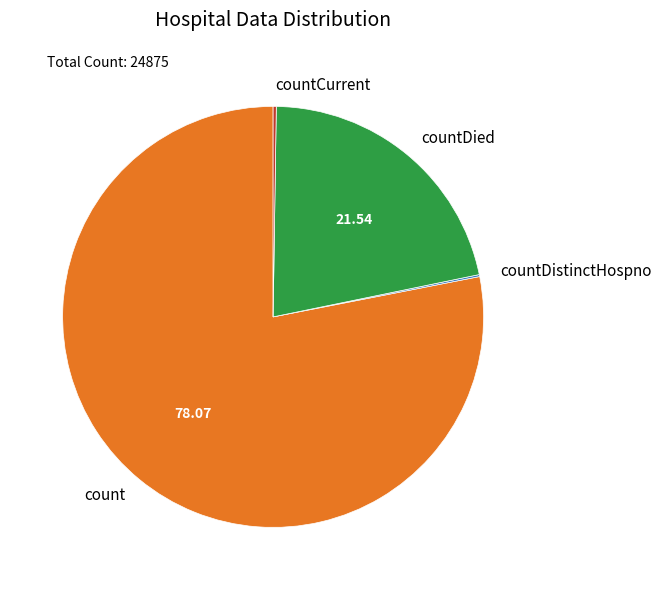

Between count and countDied, which is larger?

count